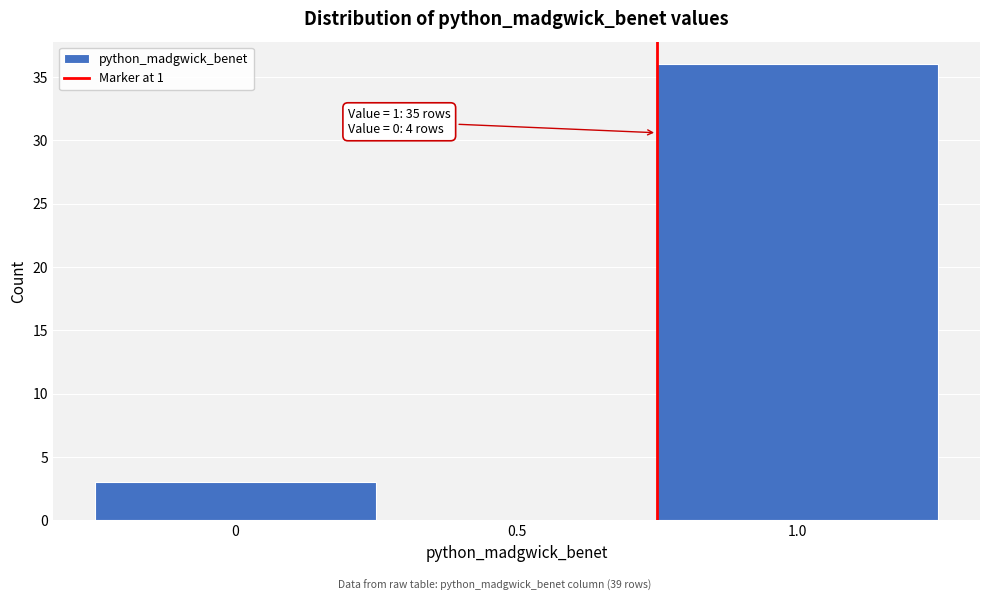

Reading left to right, list all the values displayed in this chart.

0=3	0.5=0	1.0=36